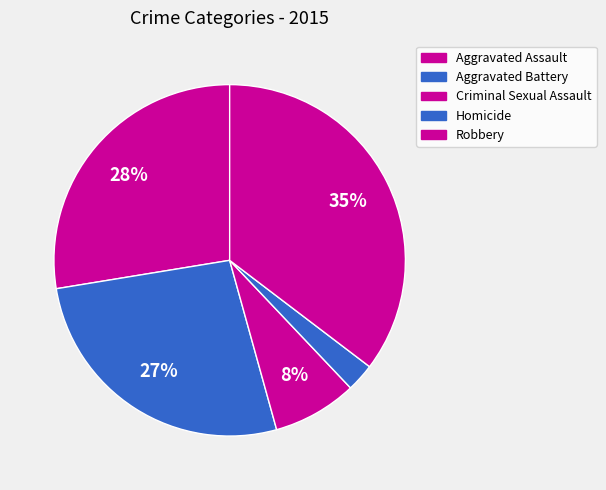

To the nearest percent, what portion does Homicide represent?

3%